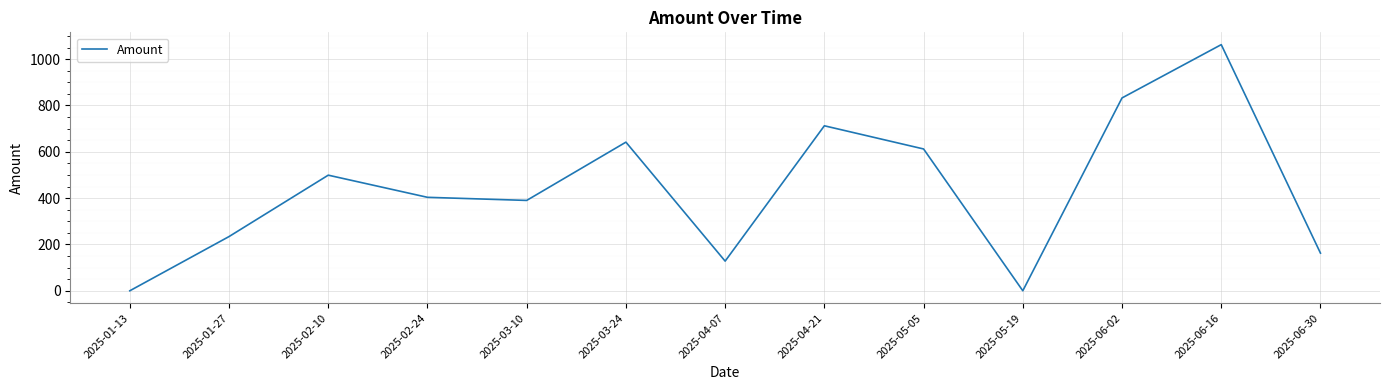

How many interior local valleys (lower than both neighbors) does the data have?

3